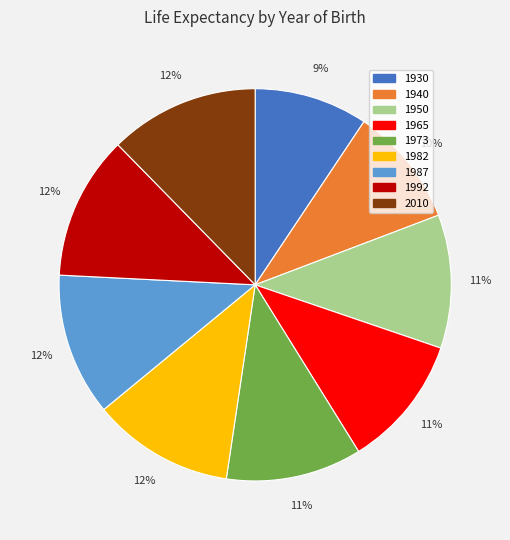

To the nearest percent, what portion does 1973 represent?

11%